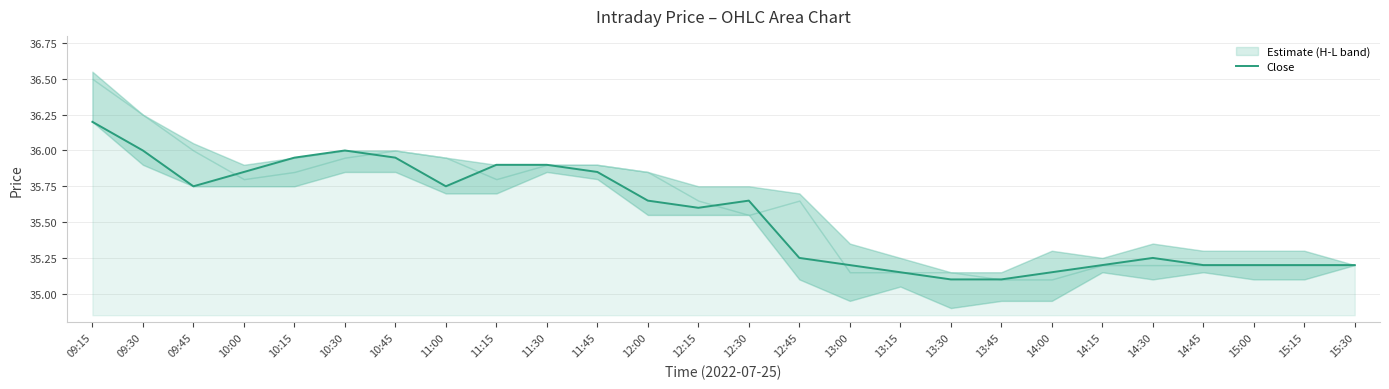

Does the chart display data point markers on the line(s)?

No